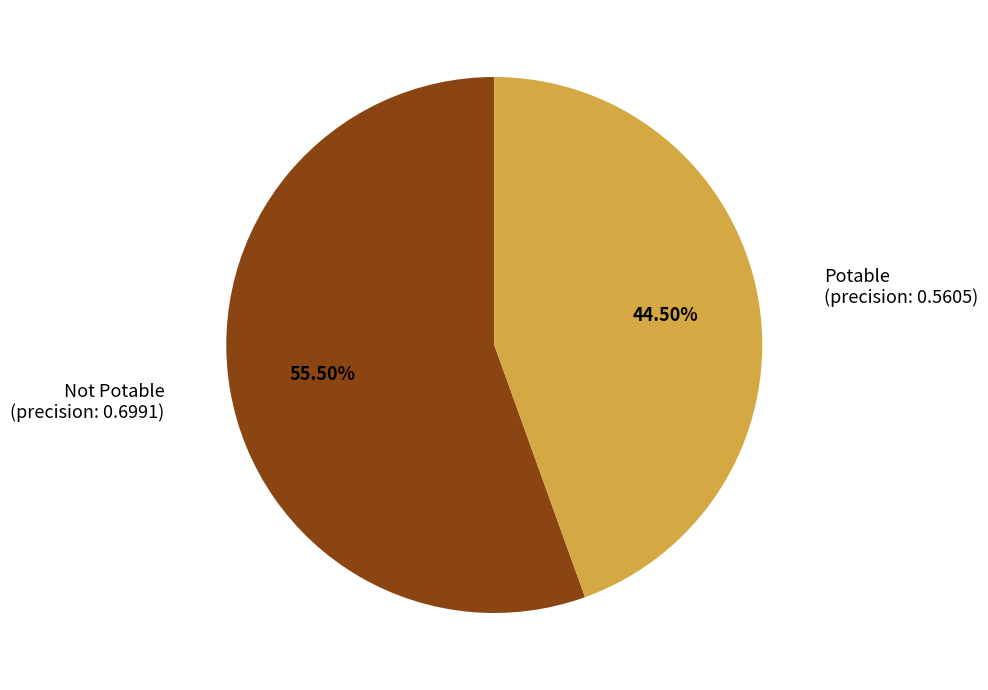

Does any single category account for the majority?

Yes